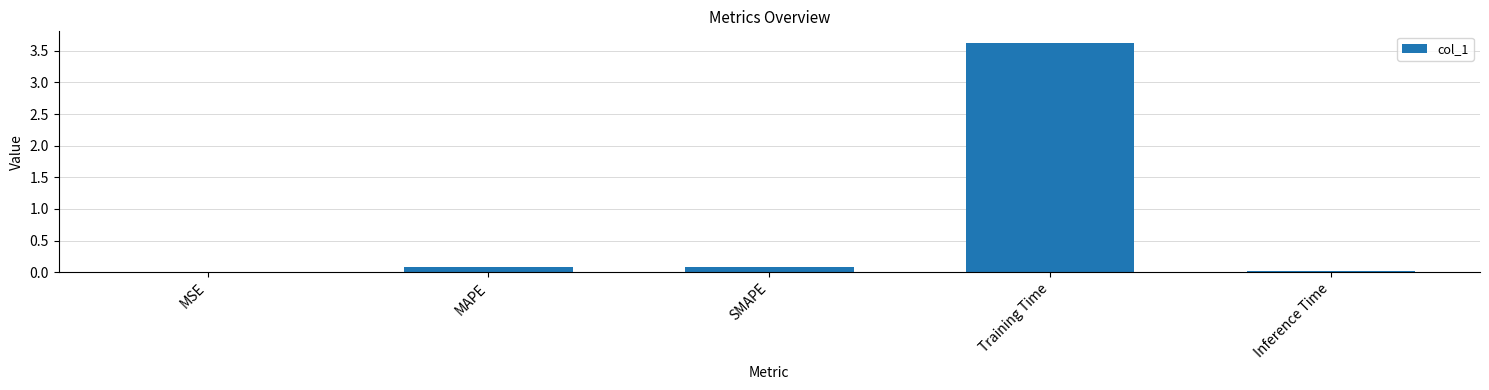

Read the value at Training Time.

3.6